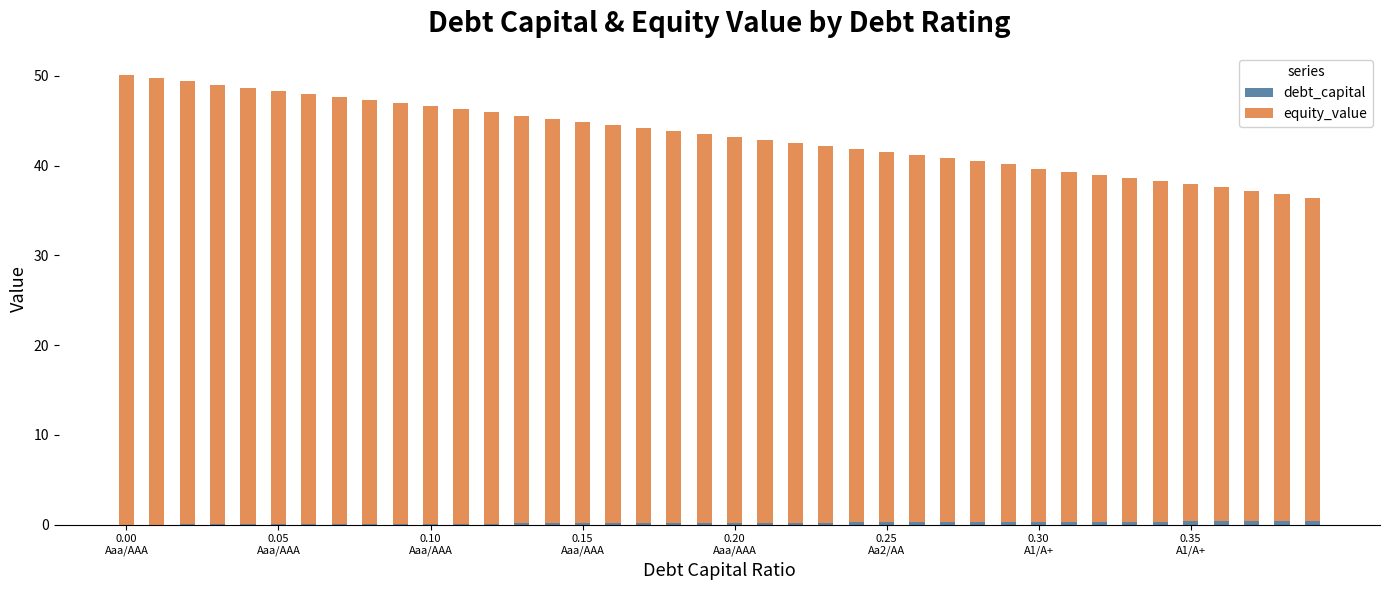

Does the chart contain stacked bars?

Yes